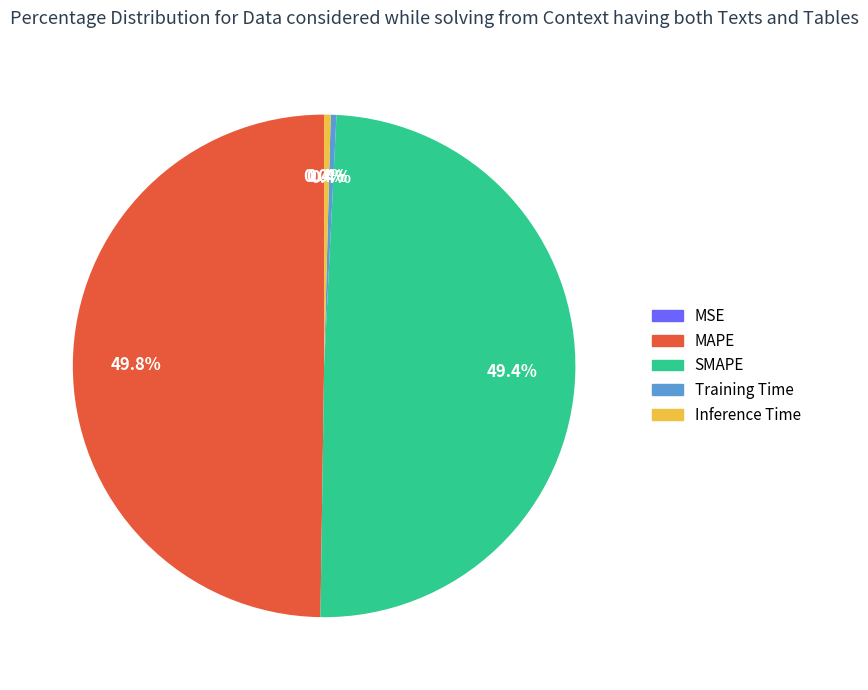

The MAPE slice represents 40% of the pie. True or false?

False